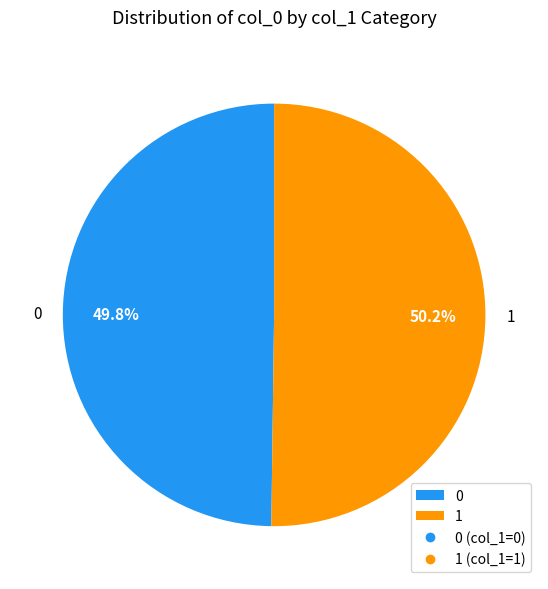

How many slices are in this pie chart?

2